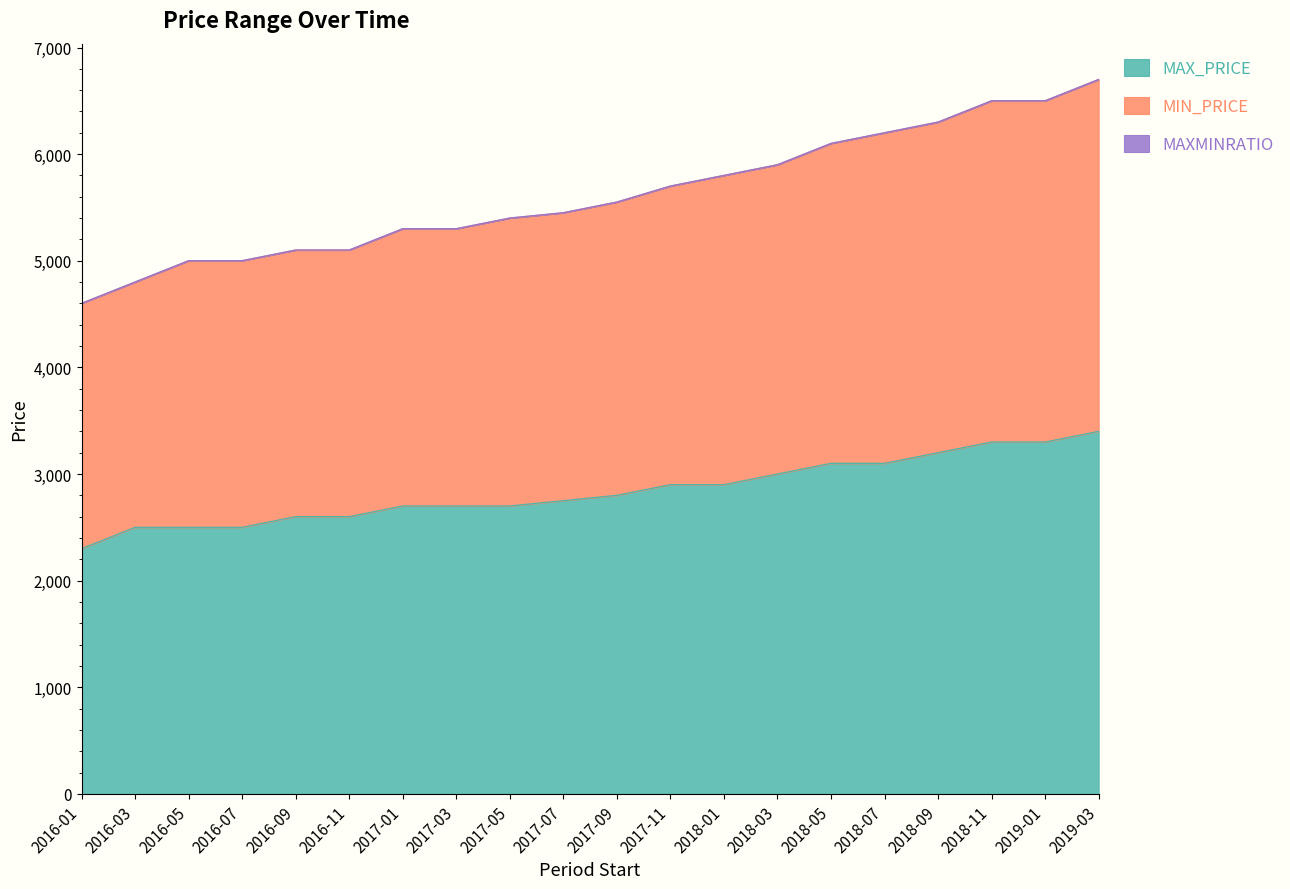

At which label does MAX_PRICE reach its minimum?

2016-01